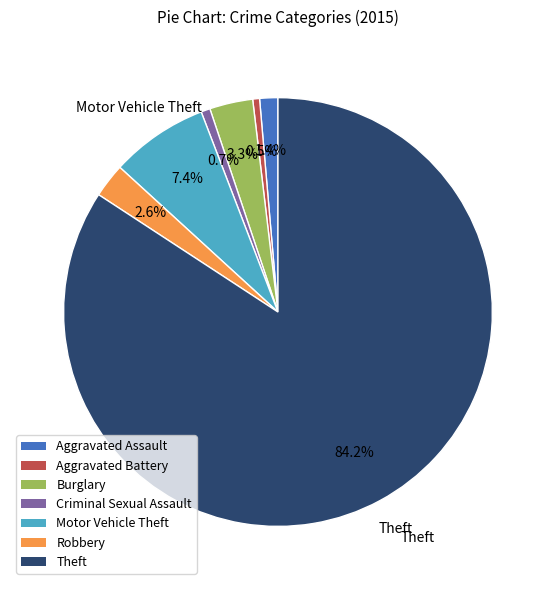

To the nearest percent, what is the combined percentage of Motor Vehicle Theft and Burglary?

11%